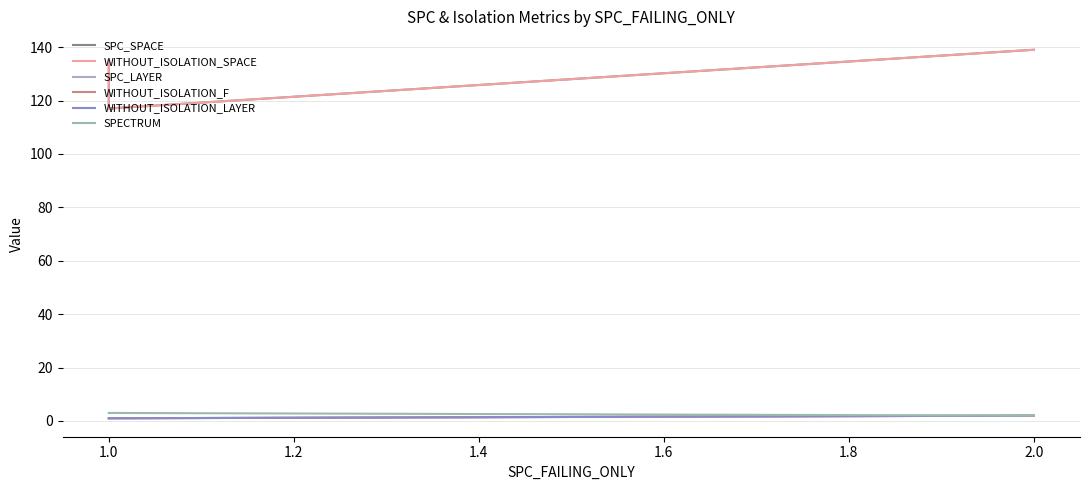

The value of SPECTRUM at 1.0 is 3. True or false?

True